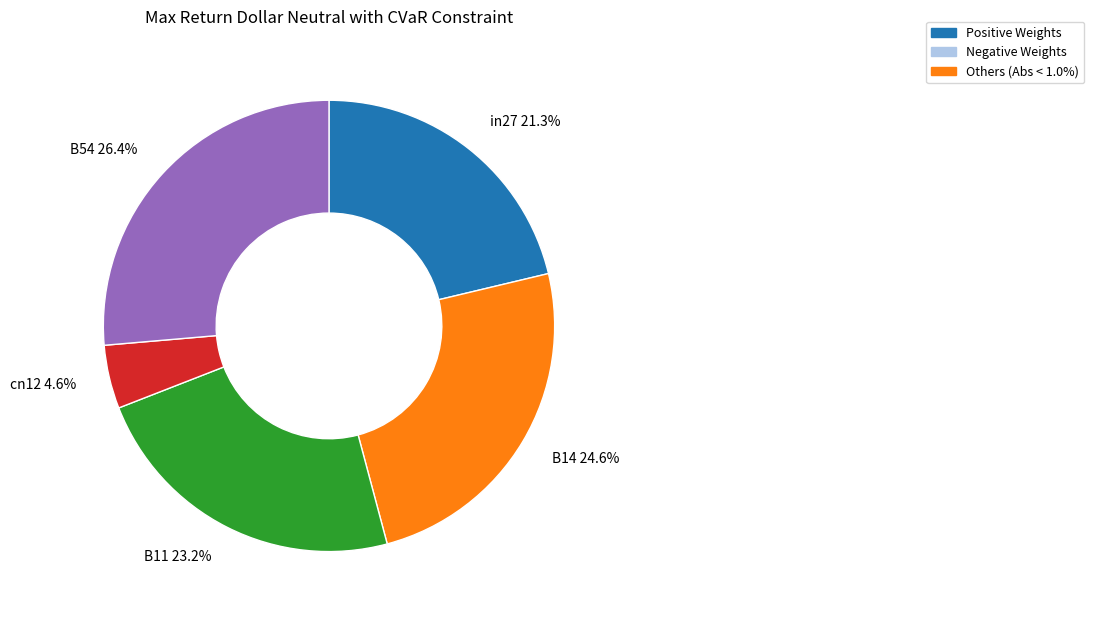

Which category has the biggest portion of the pie?

B54